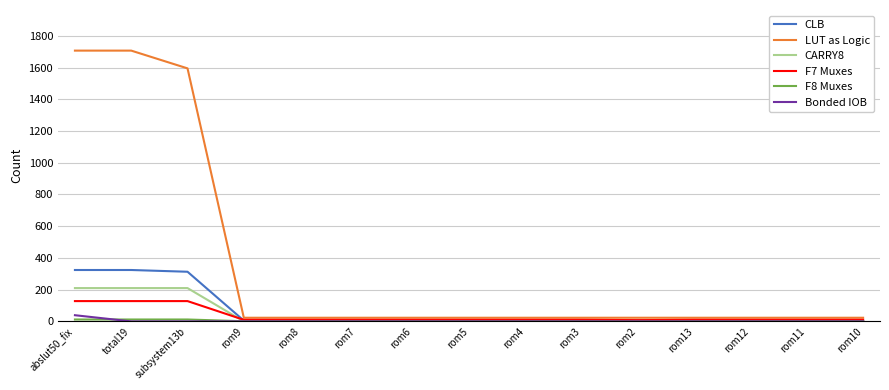

Which series has the largest total across all categories?

LUT as Logic